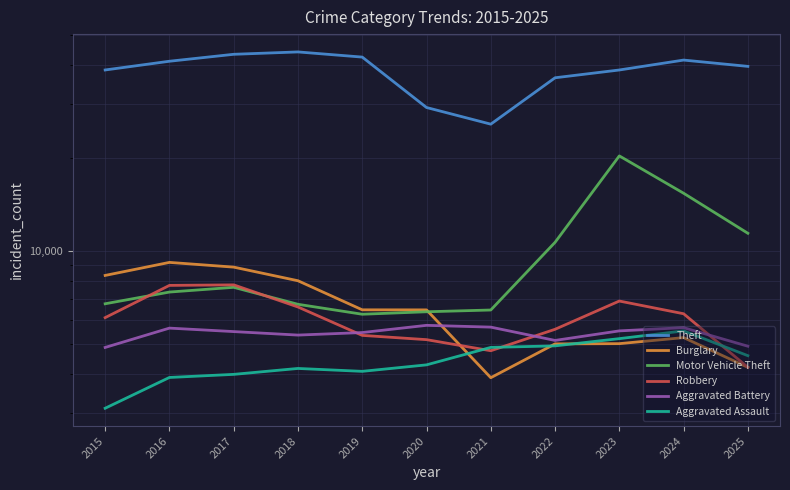

Reading left to right, transcribe all the data shown in this chart.

Theft: 38552	41142	43327	44098	42433	29153	25752	36376	38549	41503	39601
Burglary: 8348	9199	8881	8024	6462	6459	3898	5014	5023	5254	4212
Motor Vehicle Theft: 6760	7376	7641	6733	6253	6369	6453	10681	20331	15397	11427
Robbery: 6097	7751	7782	6600	5342	5175	4765	5590	6899	6276	4211
Aggravated Battery: 4883	5639	5495	5354	5456	5757	5681	5145	5524	5658	4928
Aggravated Assault: 3105	3905	3996	4176	4087	4289	4885	4940	5214	5523	4593